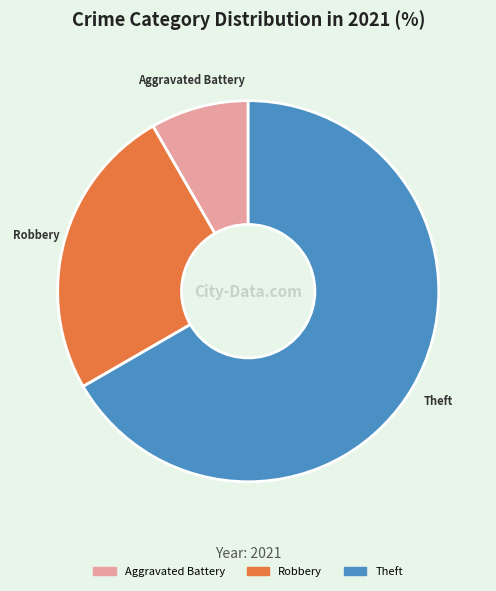

Is there a majority slice in this chart?

Yes